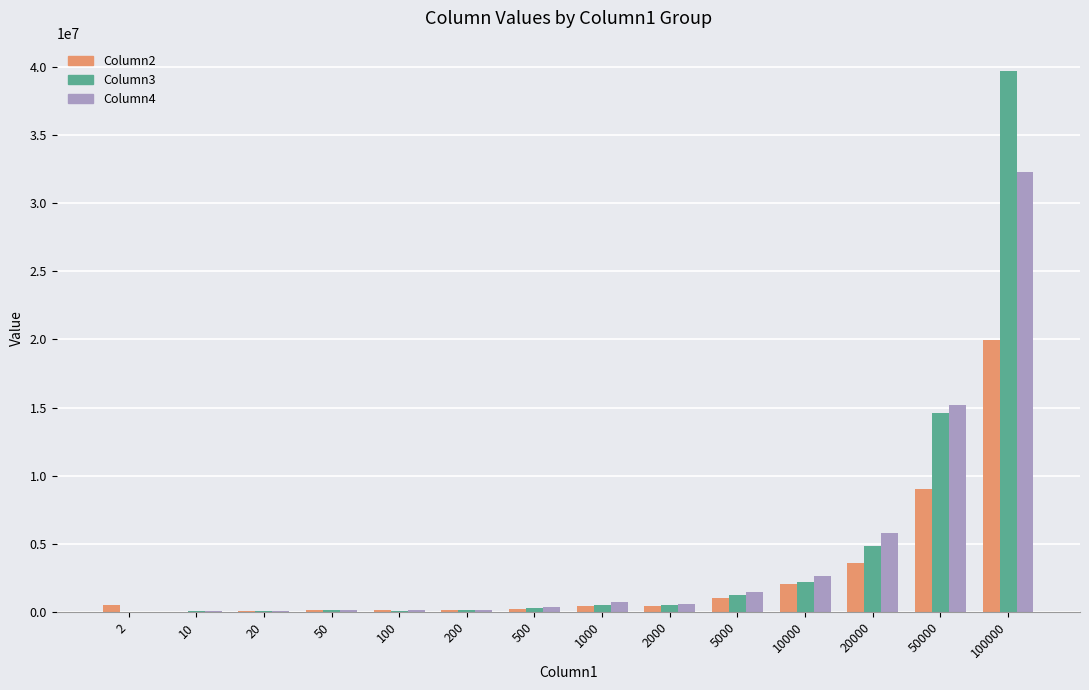

True or false: Column3 has a value of 24562074 at 100000.

False